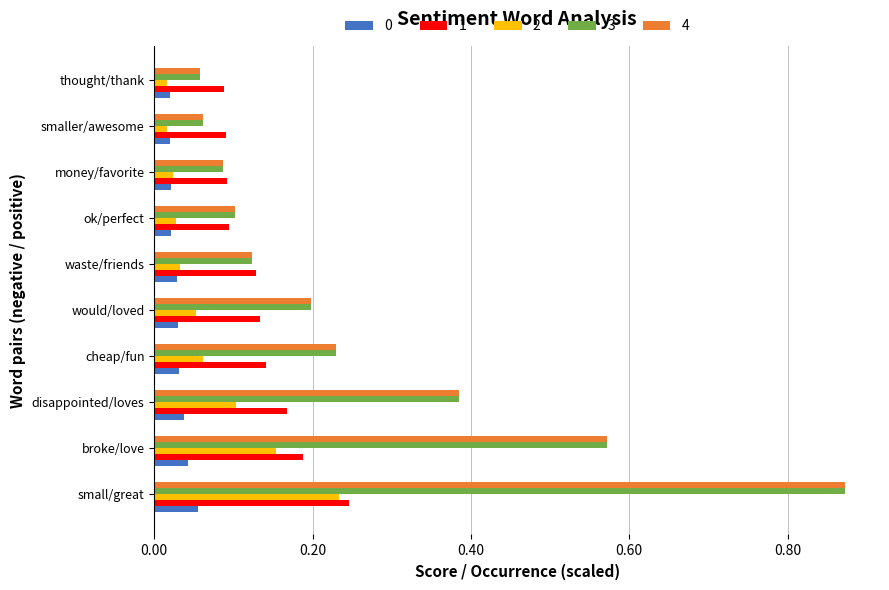

What is the total value across all series at cheap/fun?

0.7